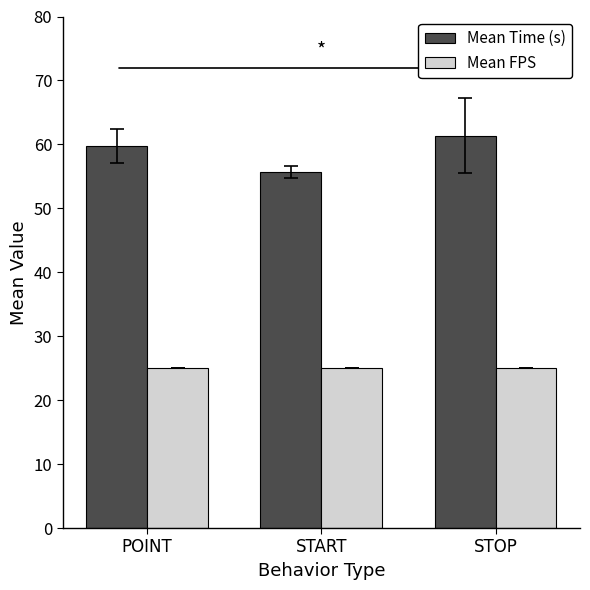

What is the total value across all series at STOP?

86.4